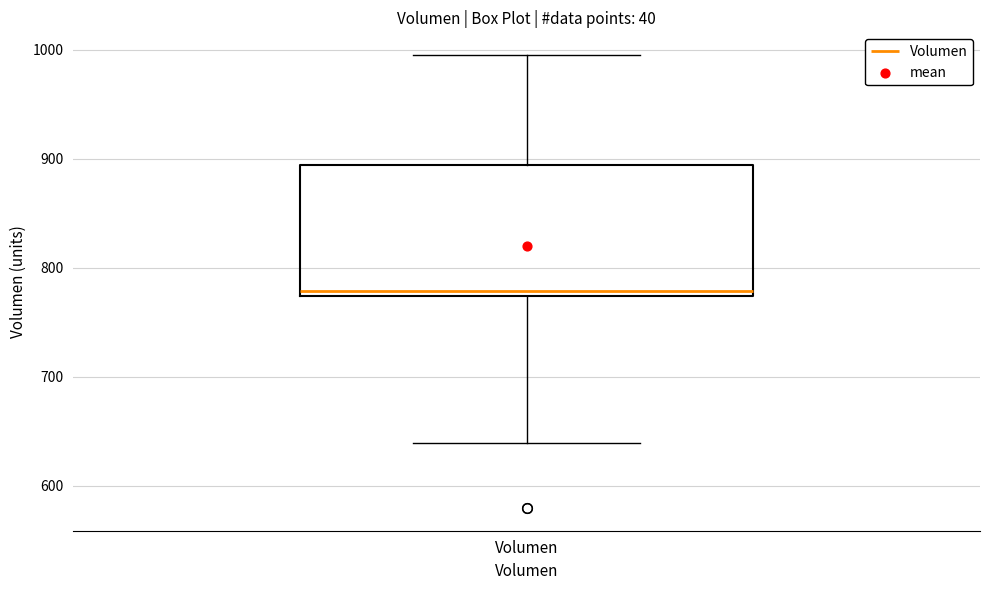

Transcribe this box plot: give where the median line is, the range the box spans, and where the two whiskers end, as read against the y-axis. The values are not printed on the chart, so give them approximately, as read against the axis.

median 780, box 770 to 890, whiskers 640 to 1000